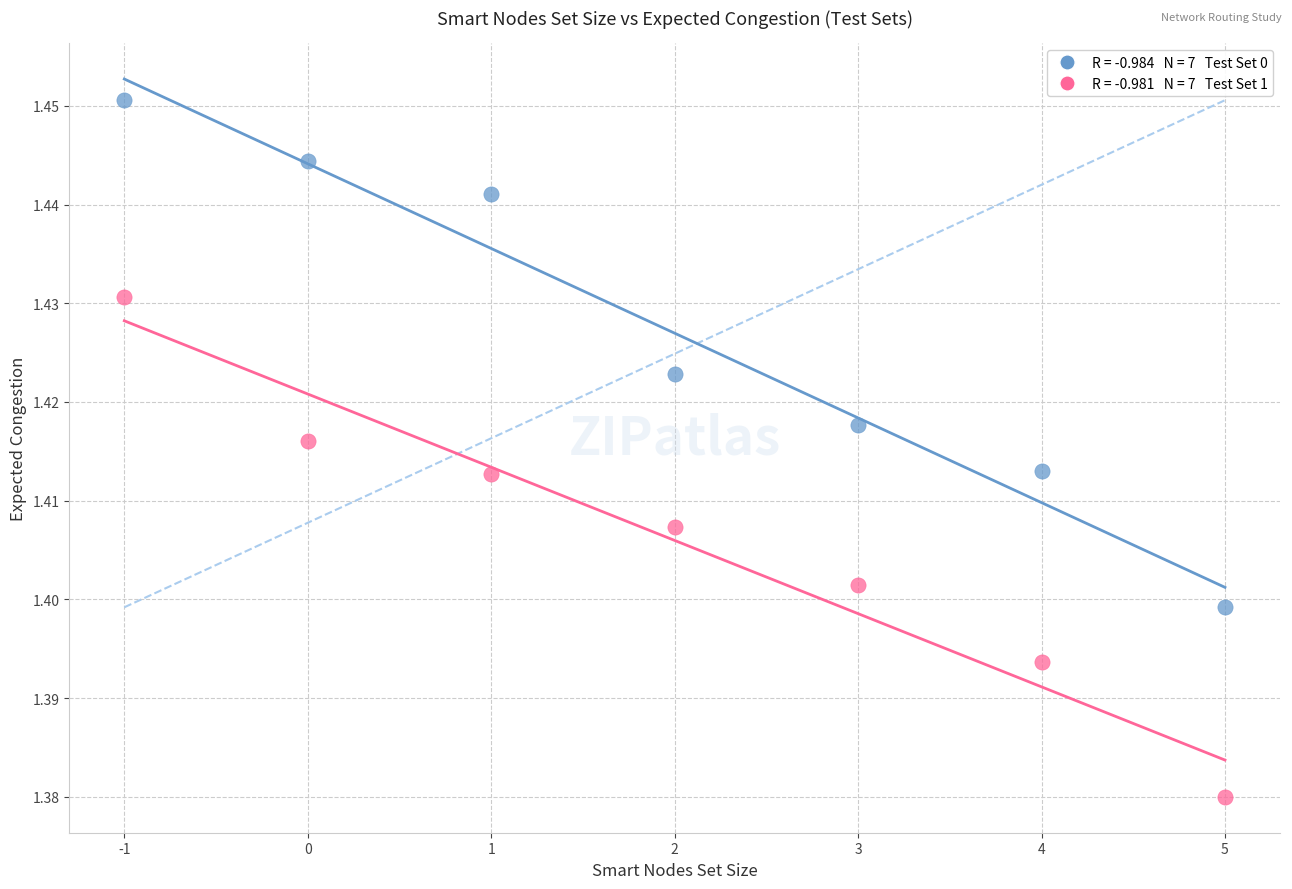

Across all data points, what is the range of X values (max minus min)?

6.0